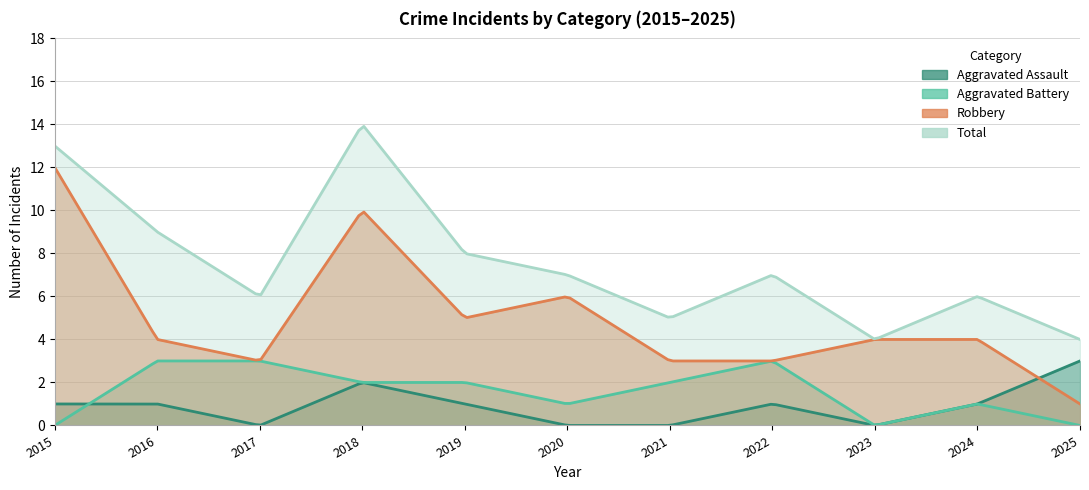

Between 2018 and 2023, which is larger?

2018